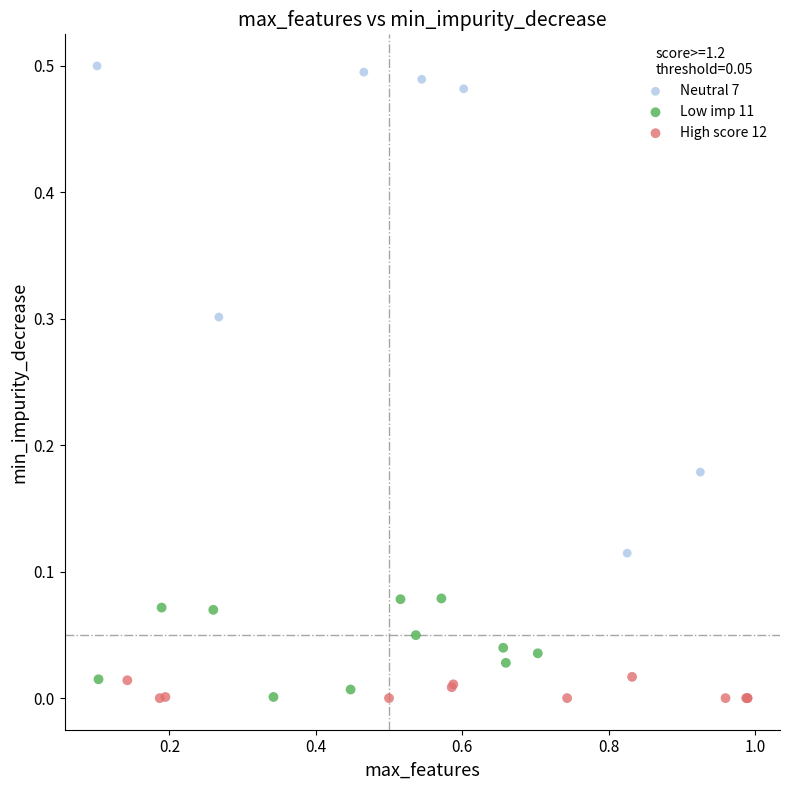

What are all the series names shown in the legend?

Neutral 7, Low imp 11, High score 12